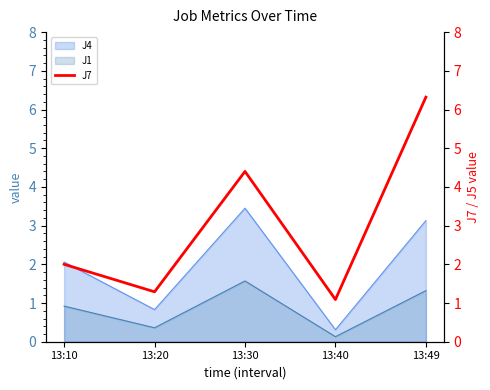

Count the number of values greater than 2.

2